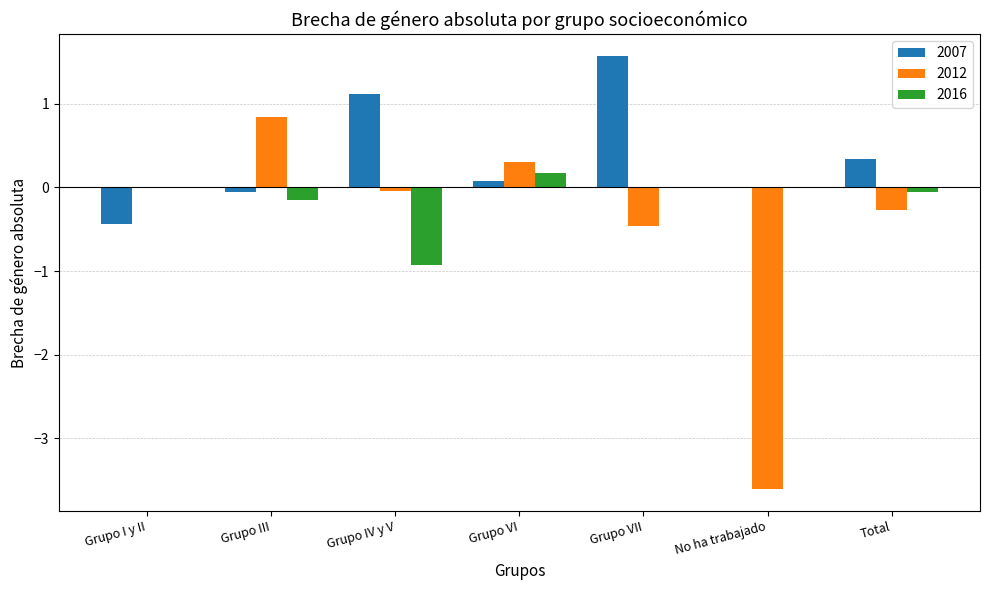

The 2012 series shows -1.1 at No ha trabajado. True or false?

False